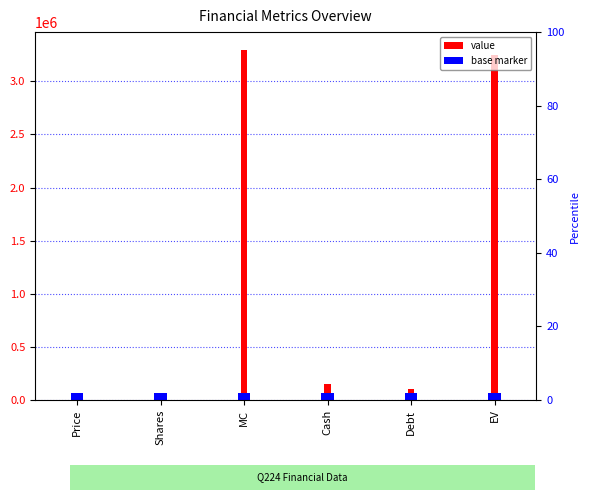

Is it true that base marker equals 42078.5 at Price?

False